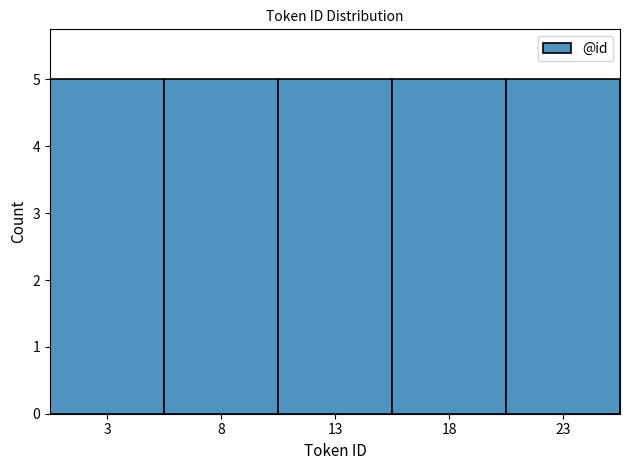

How tall is the bar that spans 0.5 to 5.5 on the x-axis? The values are not printed on the chart, so give them approximately, as read against the axis.

5